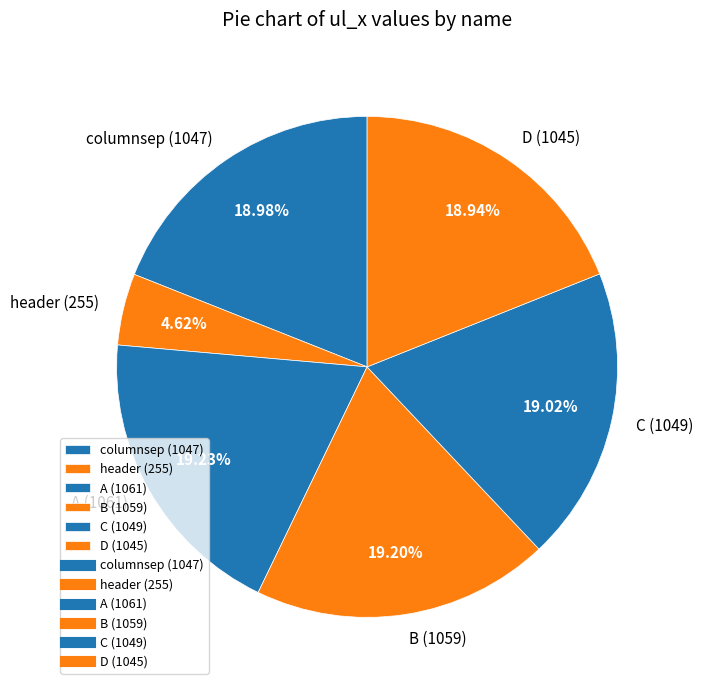

Does any single category account for the majority?

No